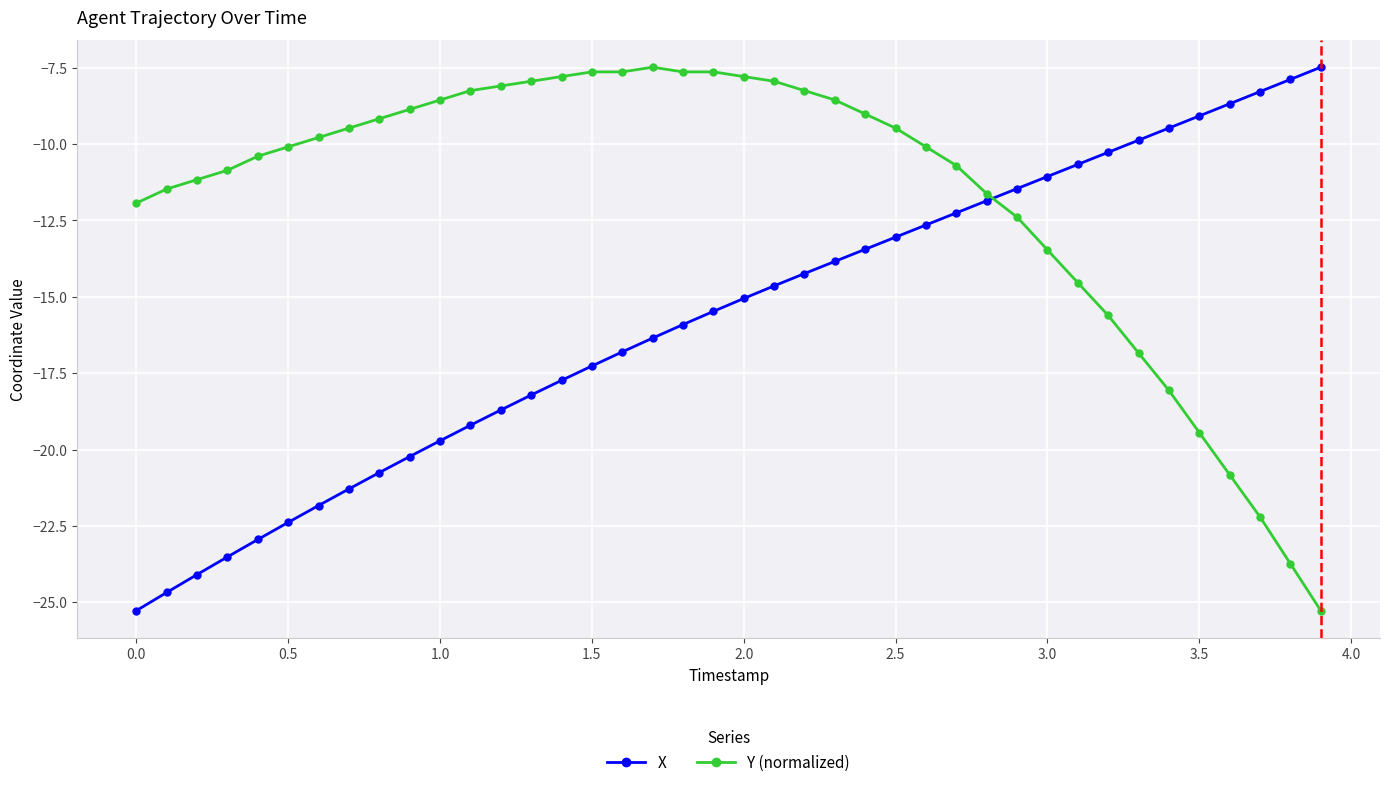

Reading left to right, transcribe all the data shown in this chart.

X: -25.3	-24.7	-24.1	-23.5	-22.9	-22.4	-21.8	-21.3	-20.8	-20.2	-19.7	-19.2	-18.7	-18.2	-17.7	-17.3	-16.8	-16.4	-15.9	-15.5	-15.1	-14.6	-14.2	-13.8	-13.4	-13.0	-12.7	-12.3	-11.9	-11.5	-11.1	-10.7	-10.3	-9.9	-9.5	-9.1	-8.7	-8.3	-7.9	-7.5
Y (normalized): -11.9	-11.5	-11.2	-10.9	-10.4	-10.1	-9.8	-9.5	-9.2	-8.9	-8.6	-8.3	-8.1	-7.9	-7.8	-7.6	-7.6	-7.5	-7.6	-7.6	-7.8	-7.9	-8.3	-8.6	-9.0	-9.5	-10.1	-10.7	-11.6	-12.4	-13.5	-14.5	-15.6	-16.8	-18.1	-19.4	-20.8	-22.2	-23.7	-25.3